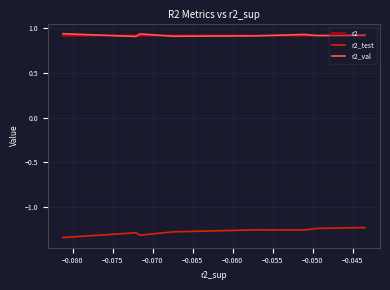

In r2_val, how many points are higher than both neighbors (excluding endpoints)?

2